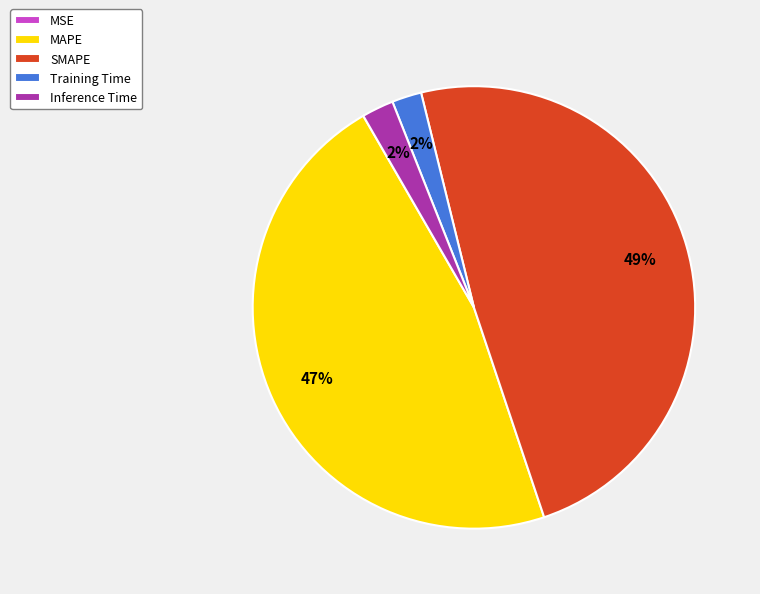

Between MAPE and Inference Time, which is larger?

MAPE